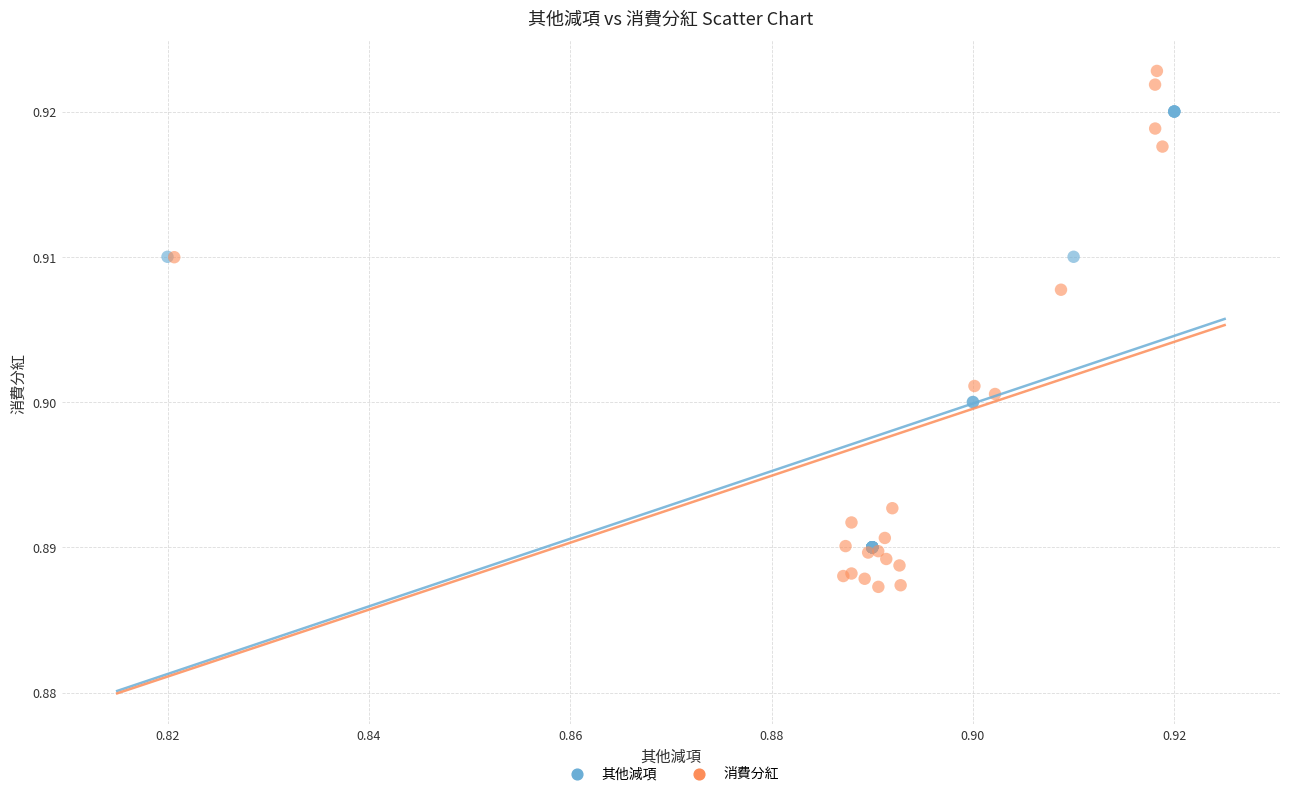

Which series has the widest spread of Y values?

消費分紅